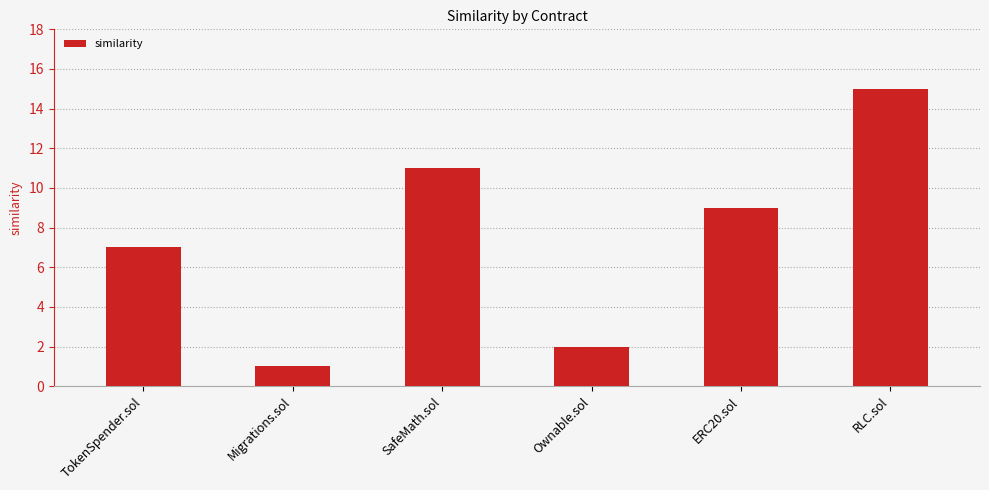

List the labels in order of value, smallest first.

Migrations.sol, Ownable.sol, TokenSpender.sol, ERC20.sol, SafeMath.sol, RLC.sol